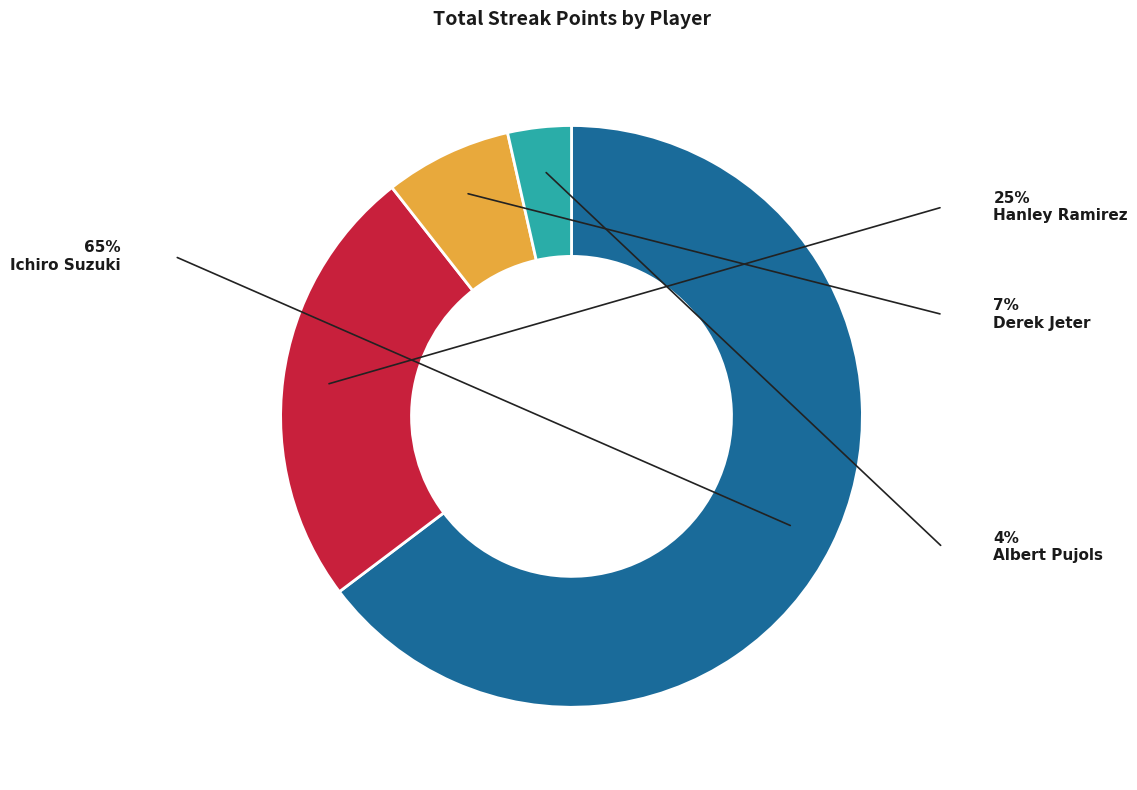

Approximately how many times larger is the value at Hanley Ramirez compared to Ichiro Suzuki?

0.4